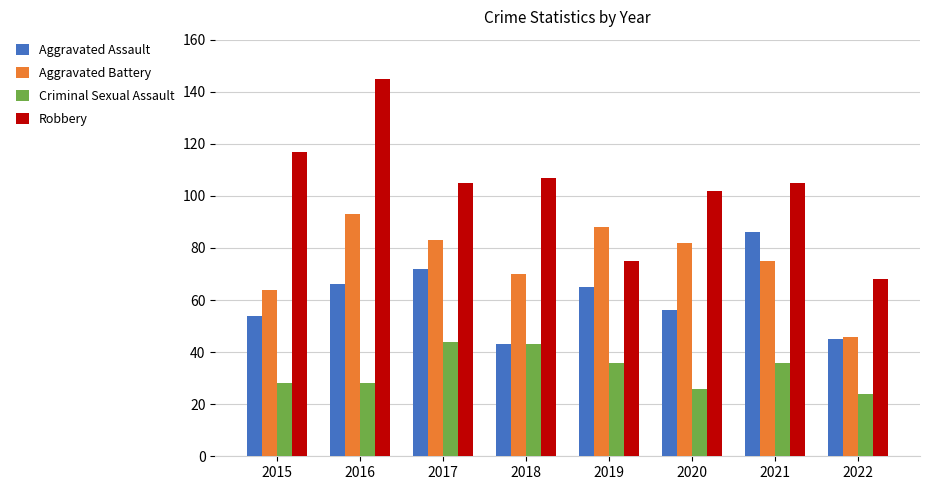

Read the Aggravated Battery value at 2018, to the nearest 5.

70